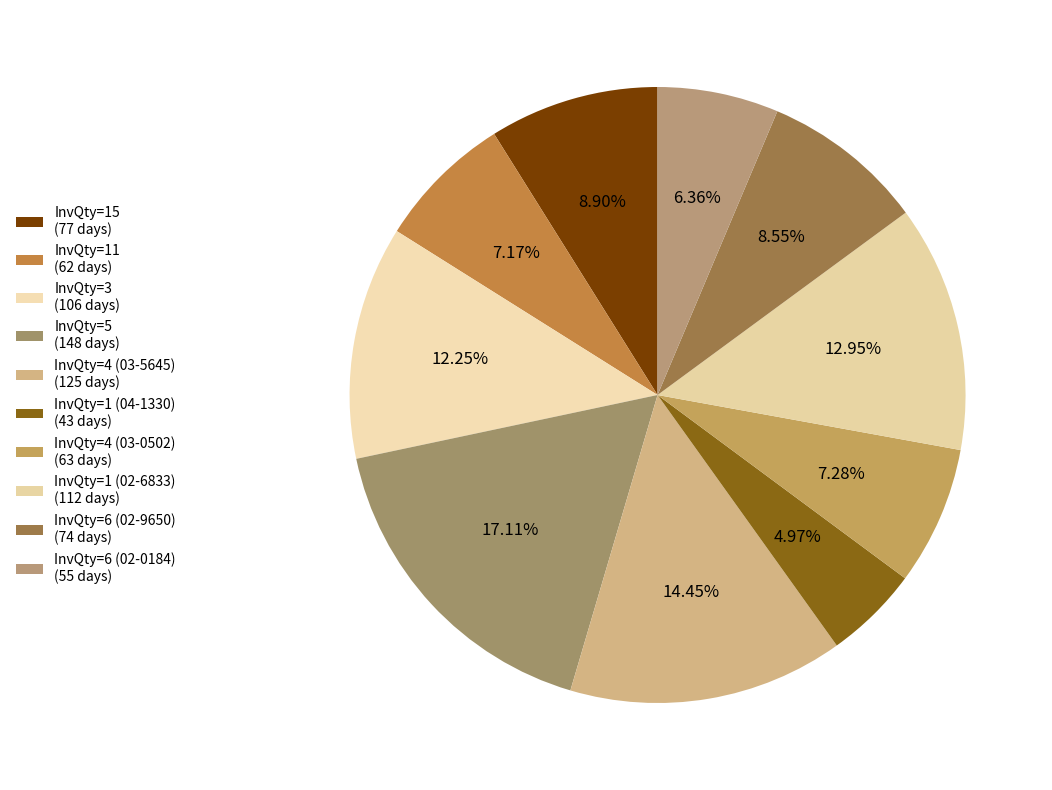

To the nearest percent, what is the average slice percentage?

10%